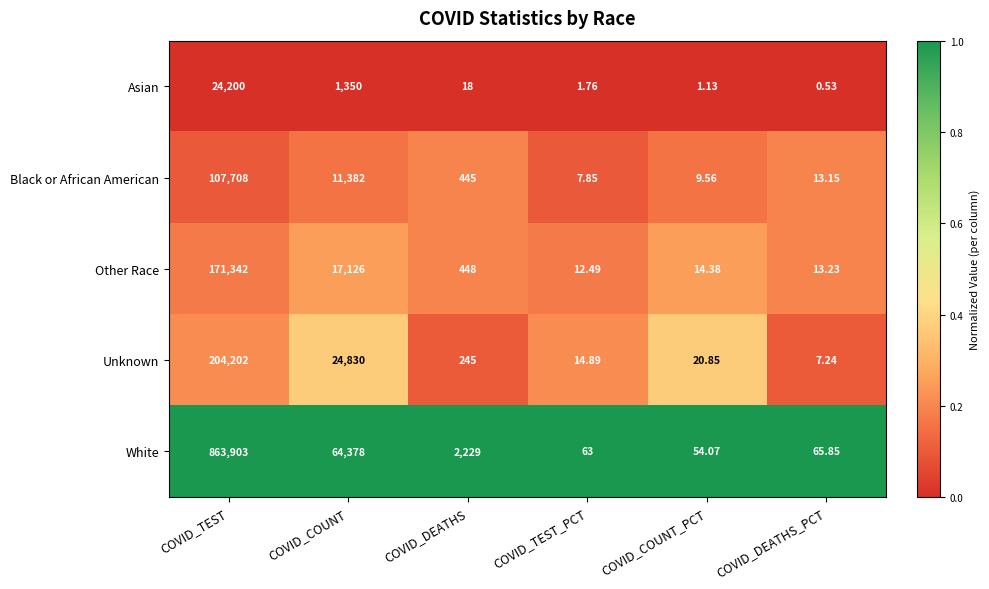

Which label corresponds to the largest value in the chart?

COVID_TEST